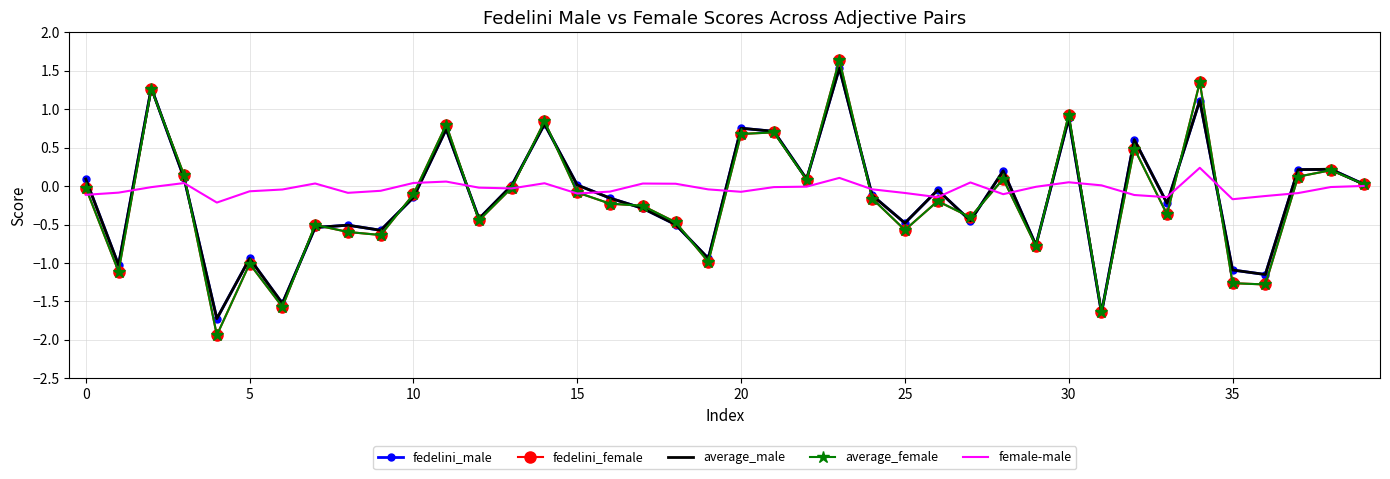

What is the highest value of the average_female series?

1.6